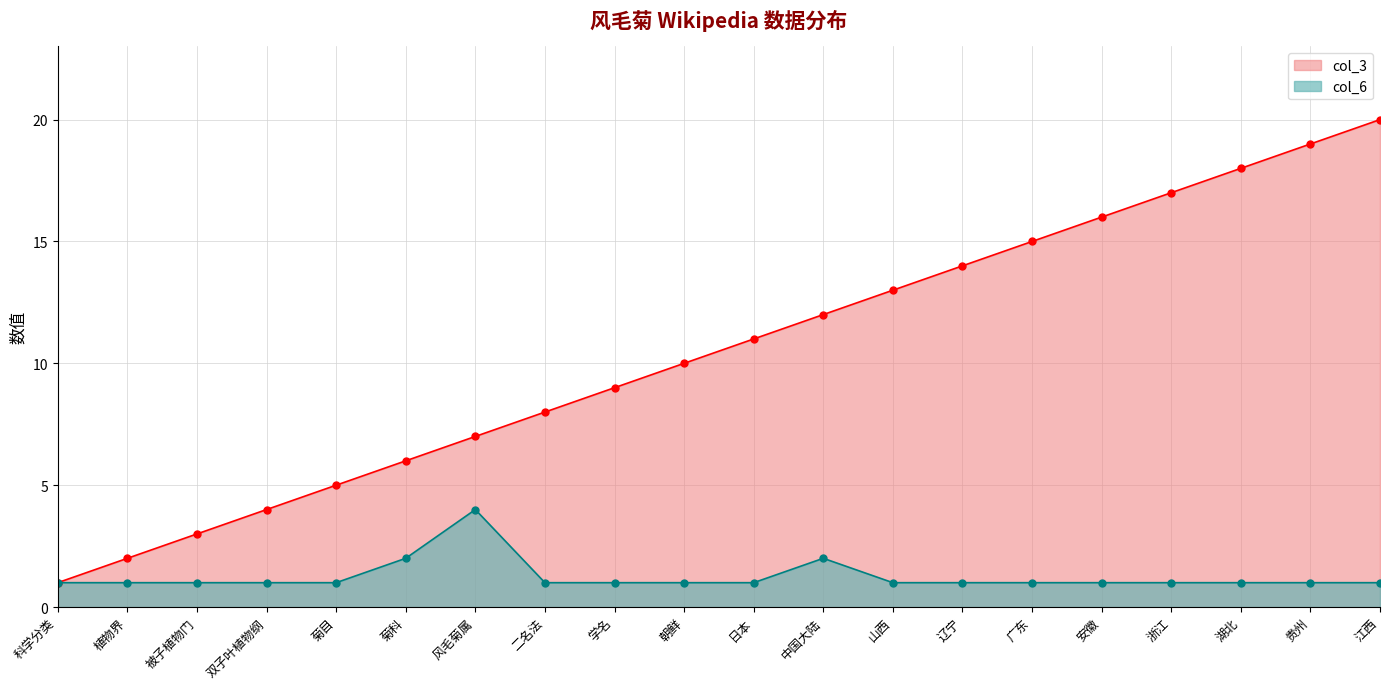

What is the minimum value shown in the chart?

1